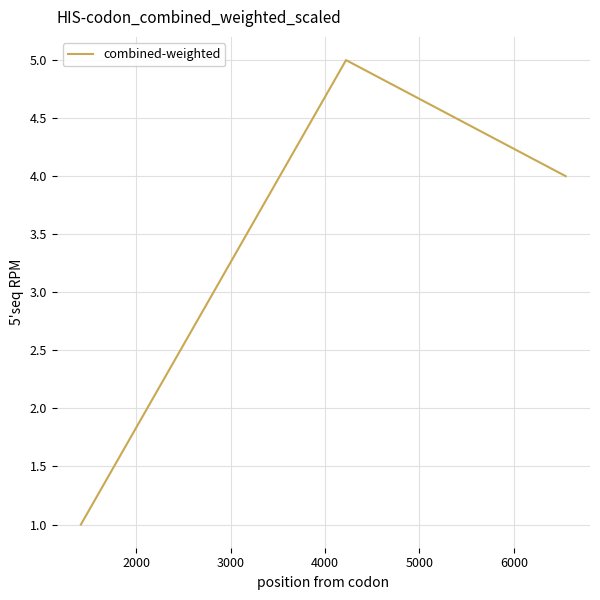

What is the average value?

3